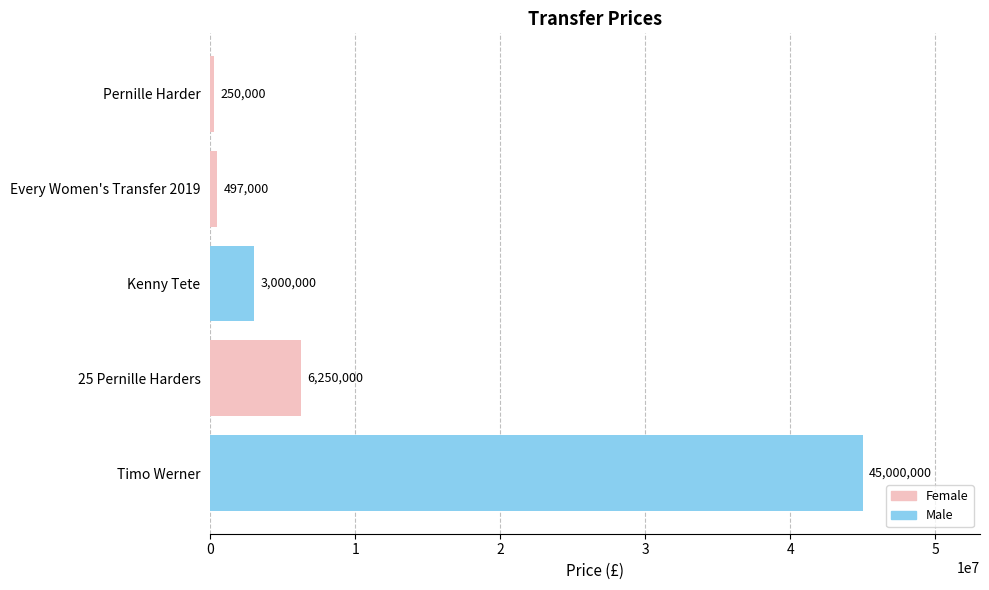

What is the difference between the values at 25 Pernille Harders and Pernille Harder?

6000000